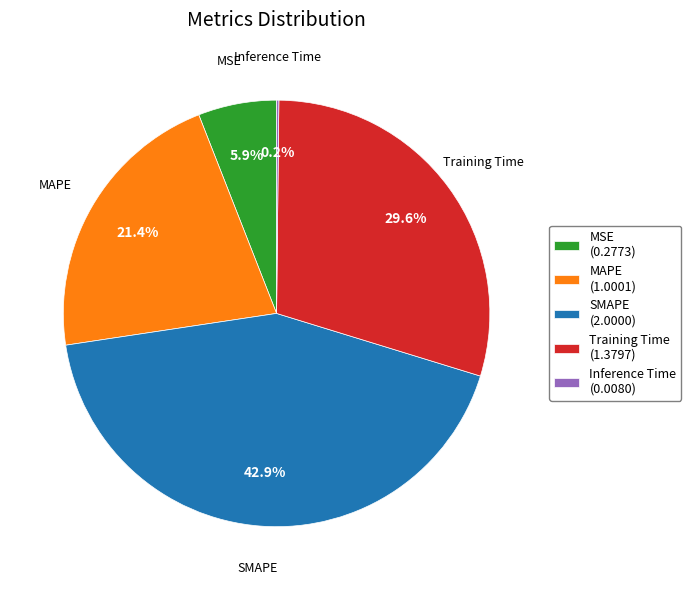

Which has a higher value, Training Time (1.3797) or MSE (0.2773)?

Training Time (1.3797)